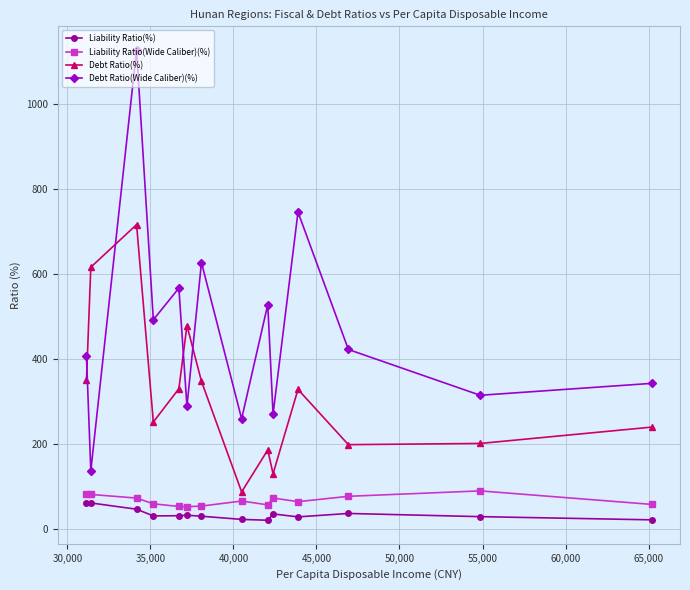

What is the value of the Liability Ratio(Wide Caliber)(%) point at the 9th from the left?

55.8